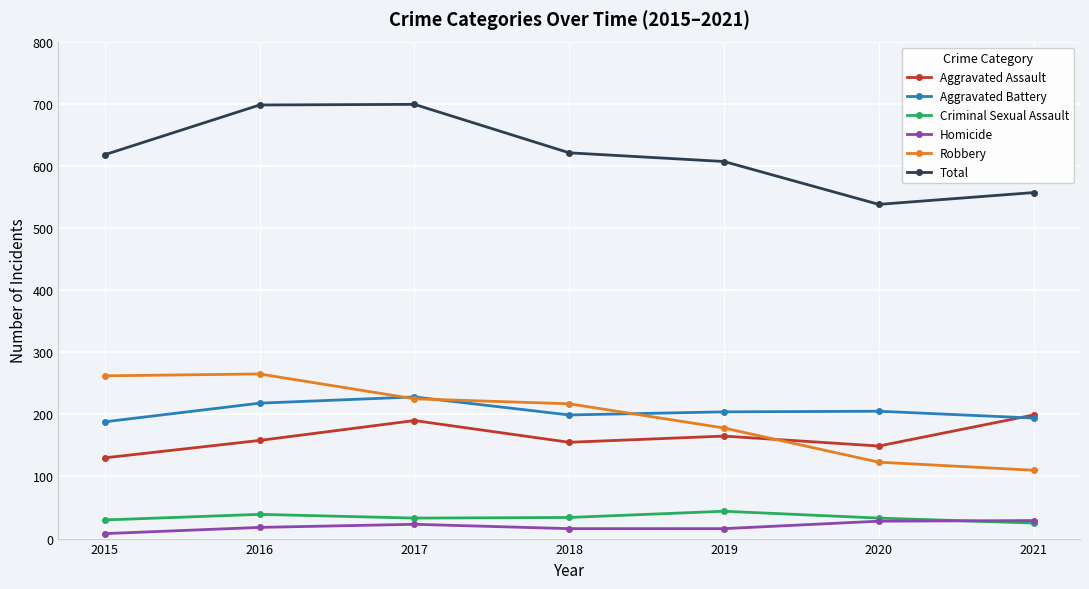

True or false: Robbery has a value of 262 at 2015.

True